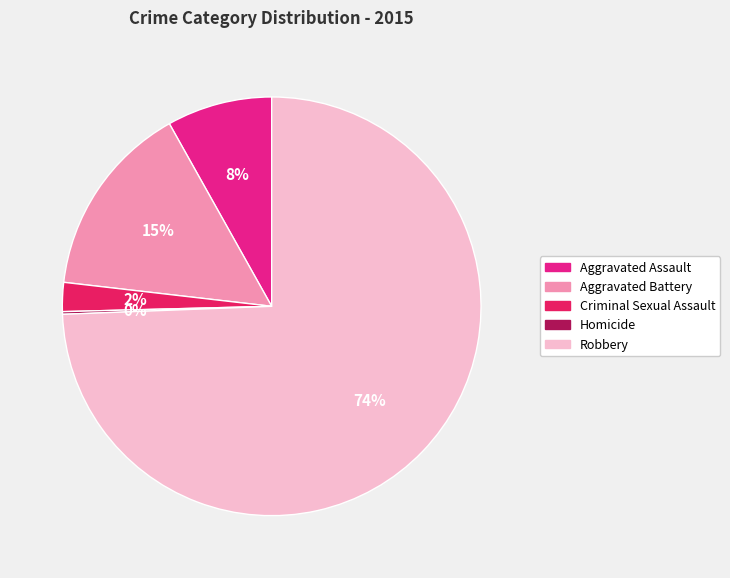

Which slice is the largest?

Robbery